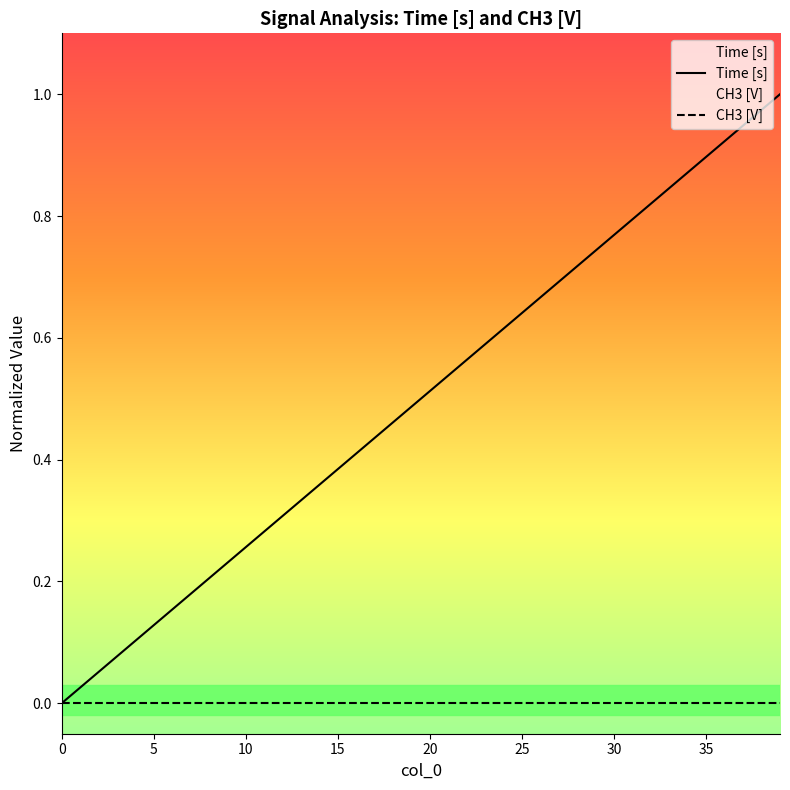

True or false: CH3 [V] and Time [s] cross at least once.

False